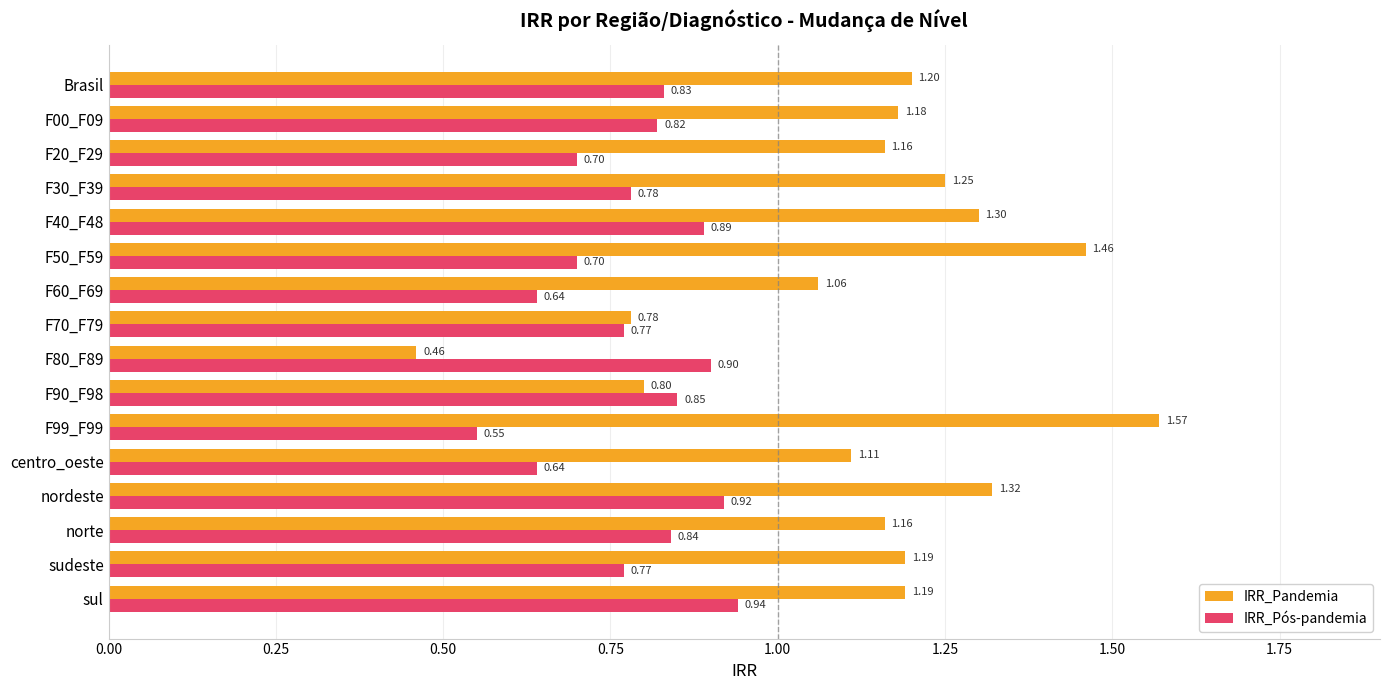

At which label does IRR_Pós-pandemia reach its peak?

sul